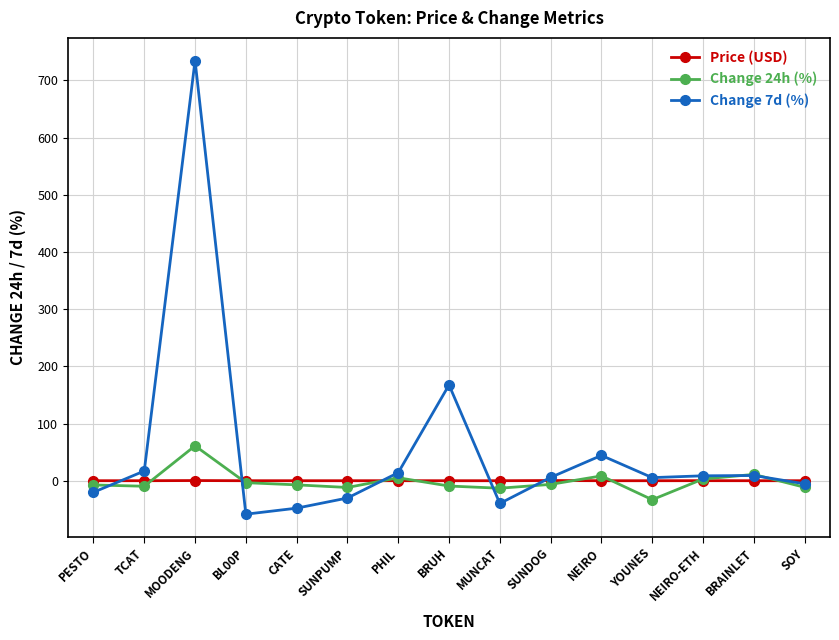

How many categories are shown in the chart?

15